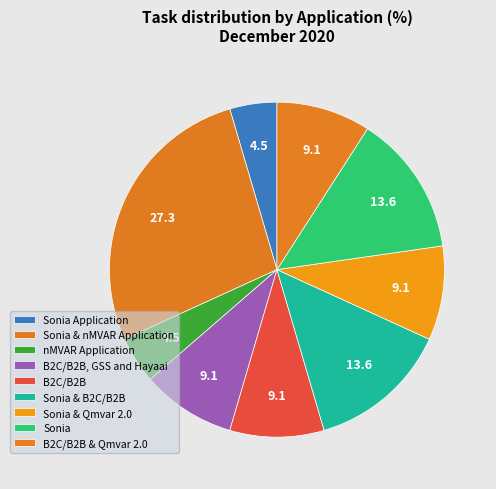

Does nMVAR Application account for over 50% of the chart?

No